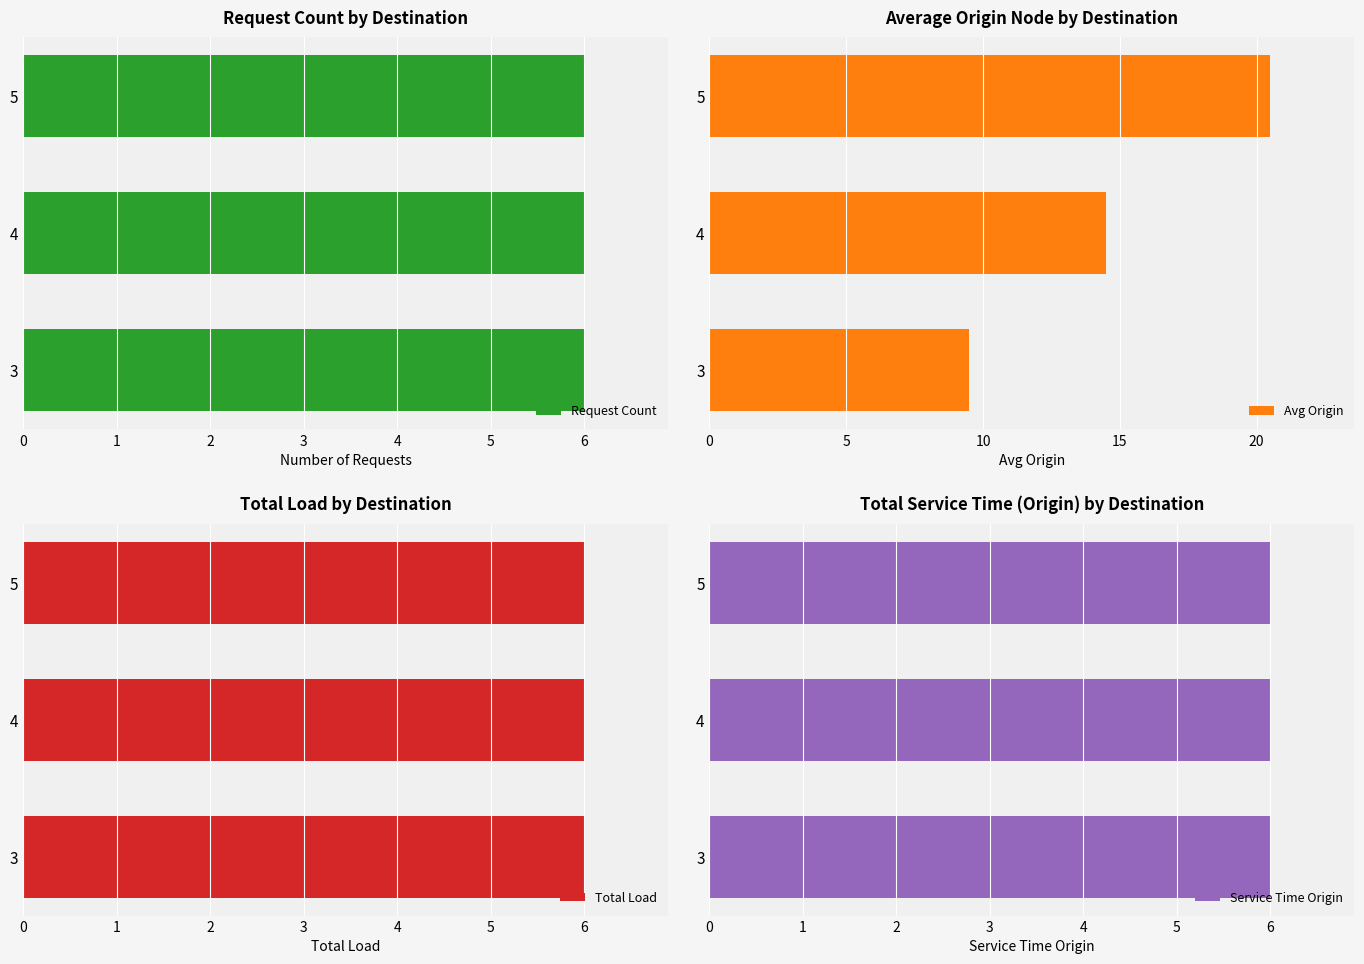

What is the lowest value of the Avg Origin series?

9.5